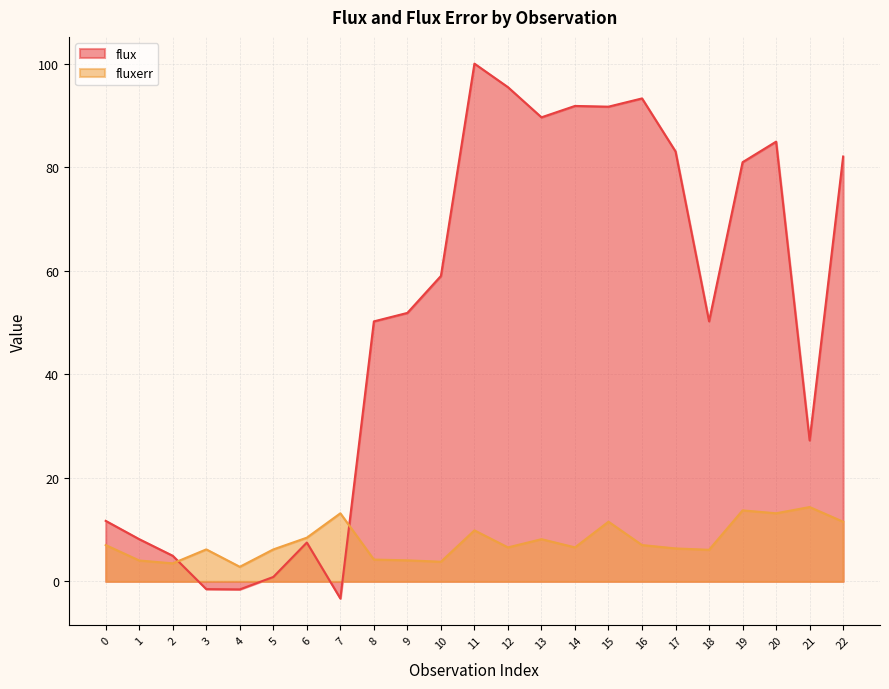

Reading right to left, transcribe all the data shown in this chart.

flux: 22=82.1	21=27.2	20=84.9	19=81.0	18=50.2	17=83.0	16=93.3	15=91.7	14=91.8	13=89.6	12=95.5	11=100.0	10=59.0	9=51.9	8=50.2	7=-3.3	6=7.5	5=0.9	4=-1.5	3=-1.5	2=5.0	1=8.2	0=11.7
fluxerr: 22=11.5	21=14.4	20=13.2	19=13.7	18=6.1	17=6.4	16=7.0	15=11.5	14=6.6	13=8.2	12=6.6	11=9.9	10=3.8	9=4.1	8=4.2	7=13.2	6=8.5	5=6.2	4=2.8	3=6.2	2=3.5	1=4.0	0=7.0